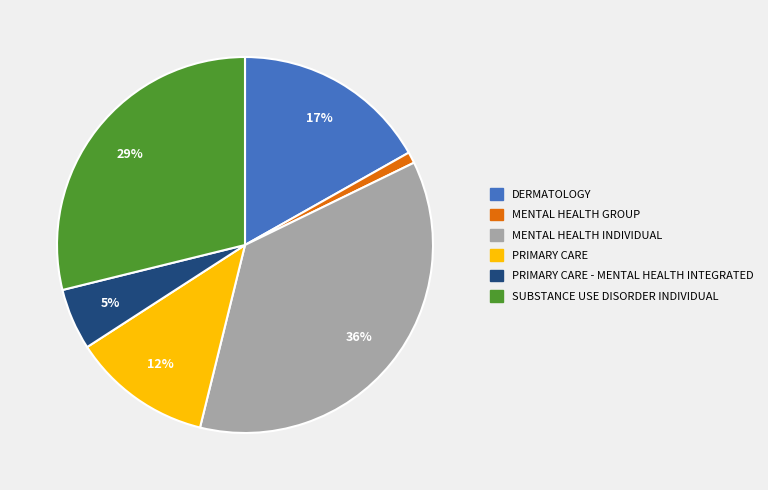

Does any single category account for the majority?

No